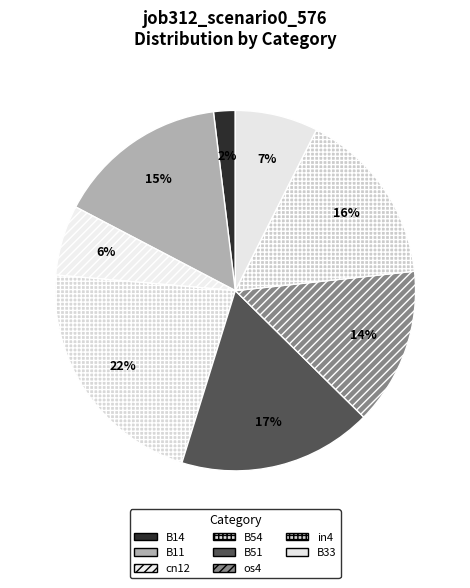

Combined, what portion of the pie is B14 and B51?

19.3%